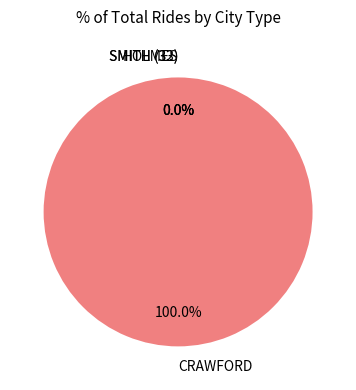

How many slices are in this pie chart?

4